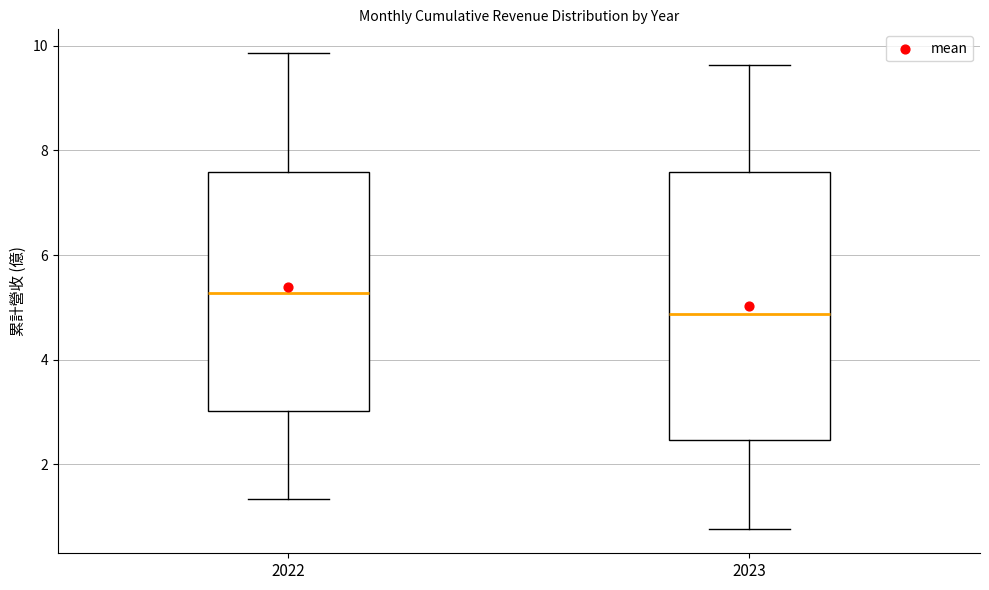

Reading left to right, read every box against the y-axis: the position of its median line, the range the box covers, and the ends of its whiskers. The values are not printed on the chart, so give them approximately, as read against the axis.

2022: median 5.2, box 3.0 to 7.6, whiskers 1.4 to 9.8
2023: median 4.8, box 2.4 to 7.6, whiskers 0.8 to 9.6